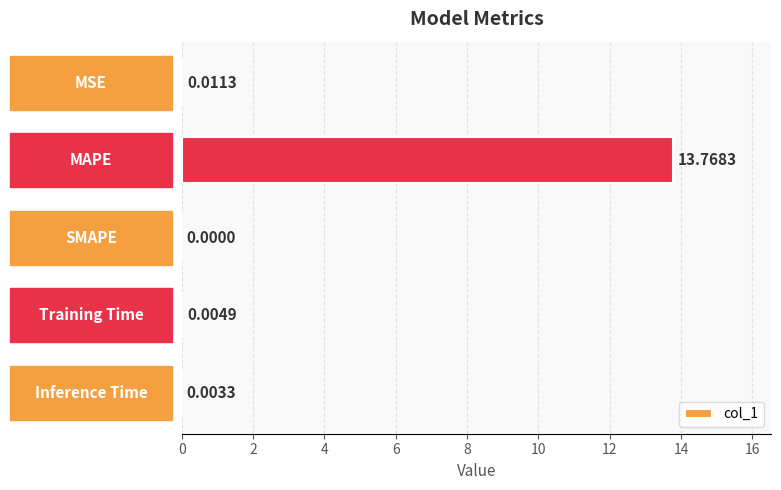

What is the sum of all values?

13.8